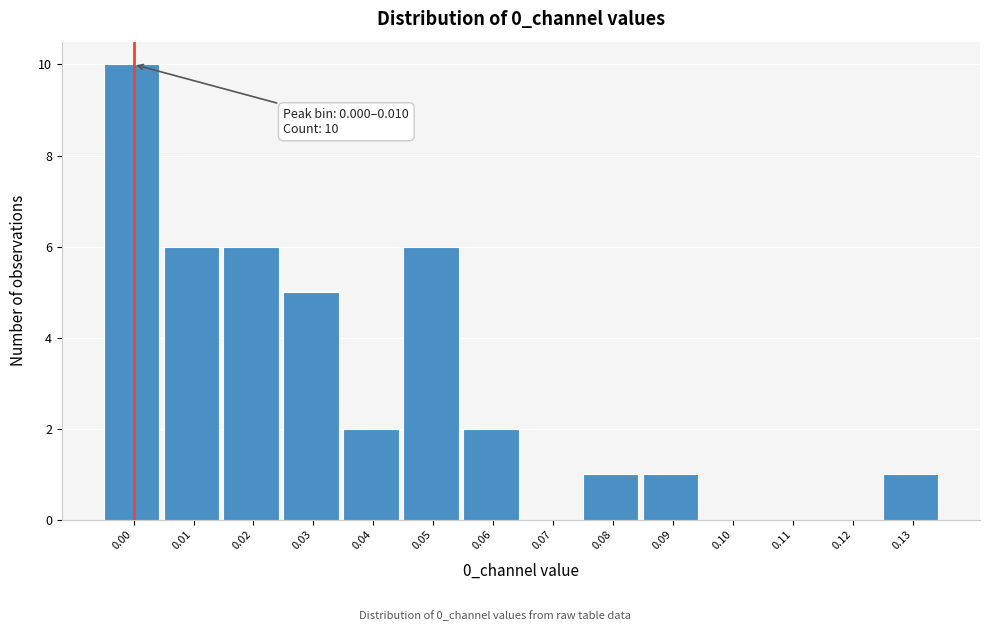

Reading left to right, list all the values displayed in this chart.

0.00=10	0.01=6	0.02=6	0.03=5	0.04=2	0.05=6	0.06=2	0.07=0	0.08=1	0.09=1	0.10=0	0.11=0	0.12=0	0.13=1